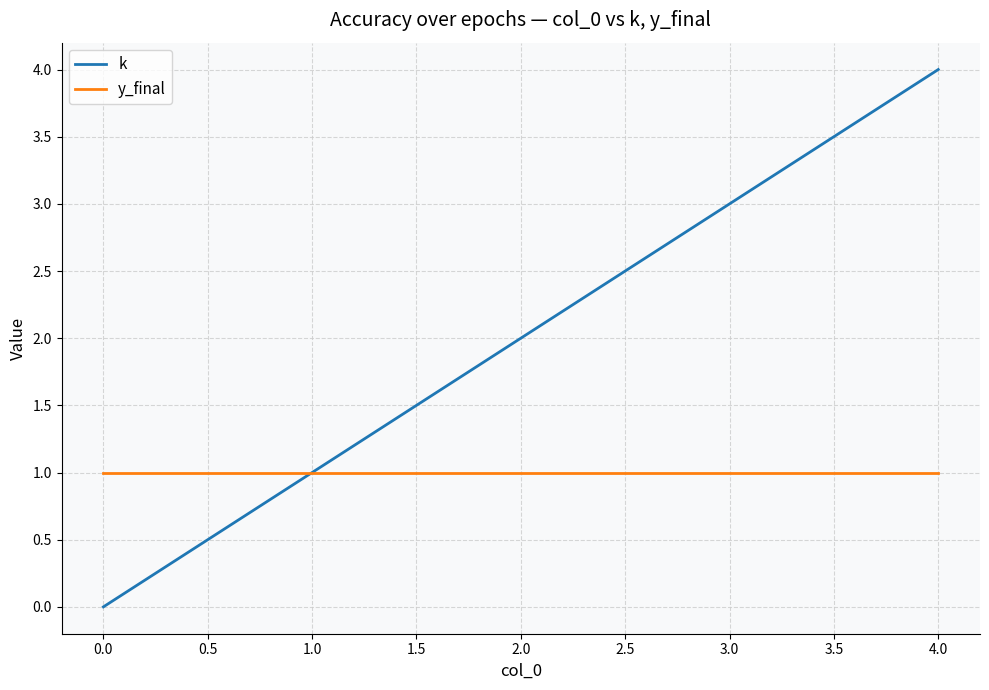

True or false: k has a value of 3 at 3.0.

True